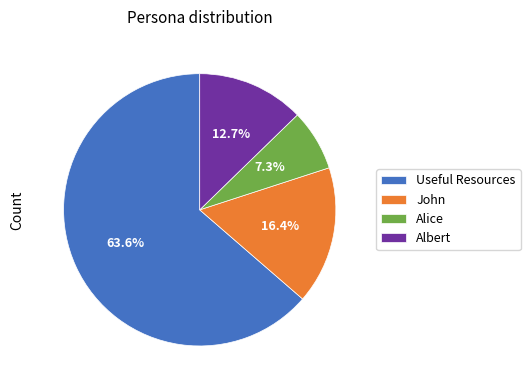

Count the number of slices in the pie.

4